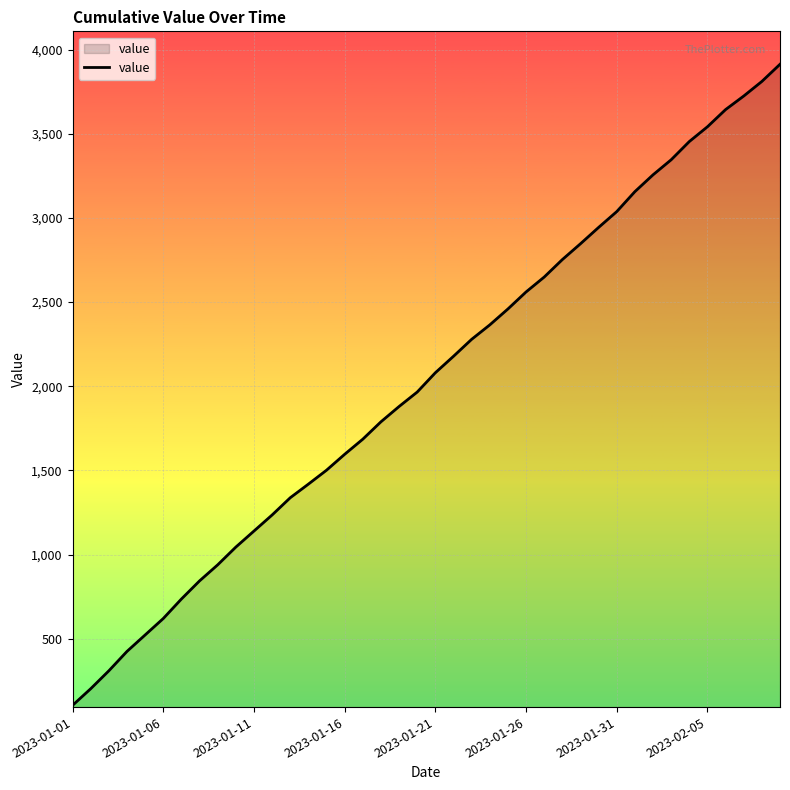

What is the difference between the maximum and minimum values?

3807.6